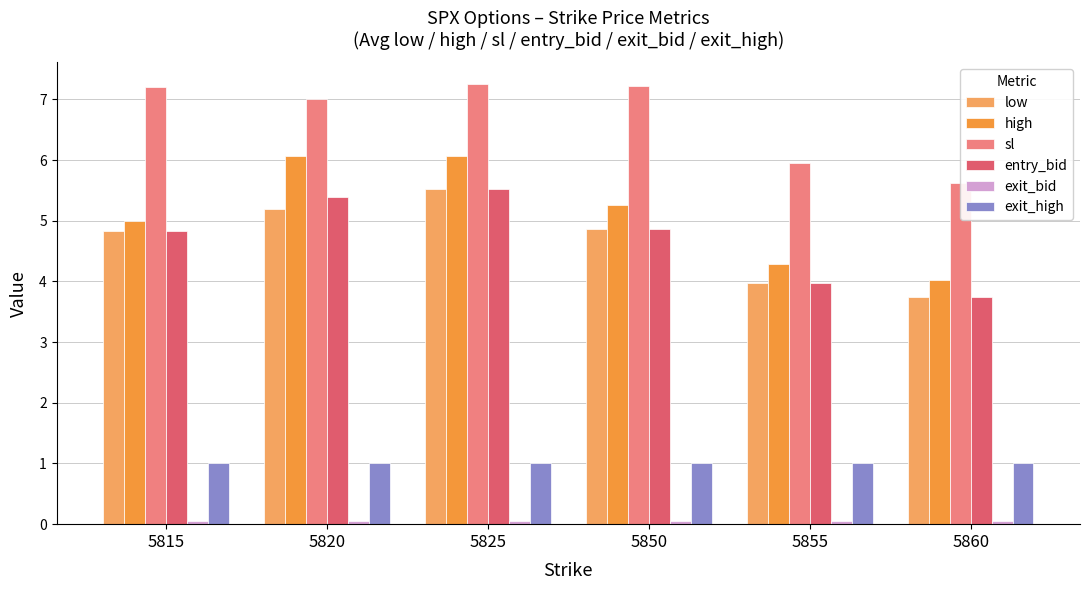

Which series has the largest total across all categories?

sl